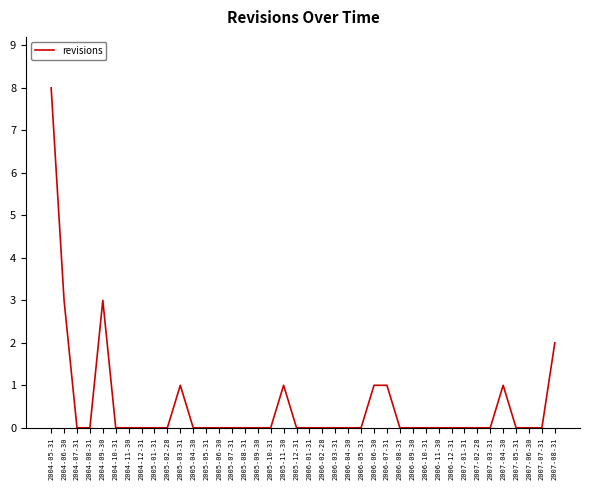

Is it true that the value at 2004-09-30 is 4?

False